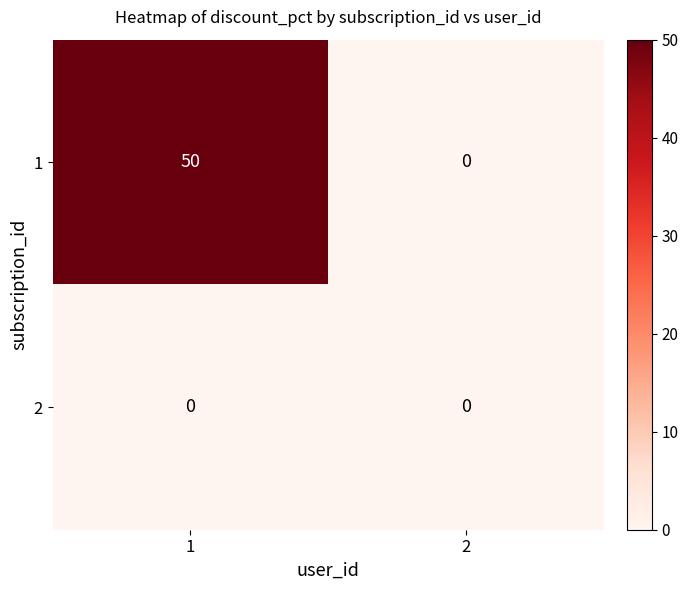

What value does the 1 series have at 1?

50